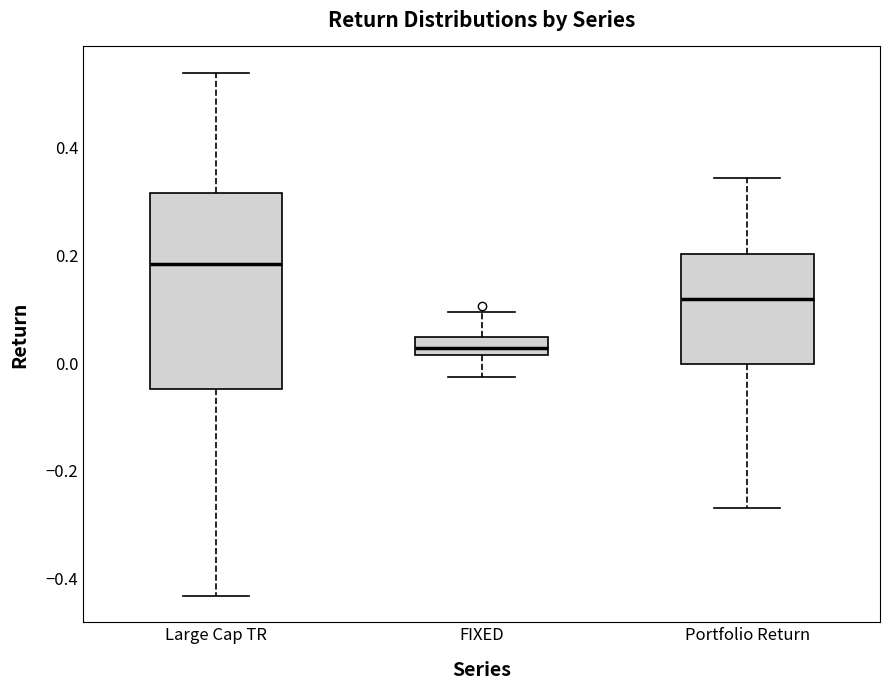

Which box is the tallest, from its lower edge to its upper edge?

Large Cap TR